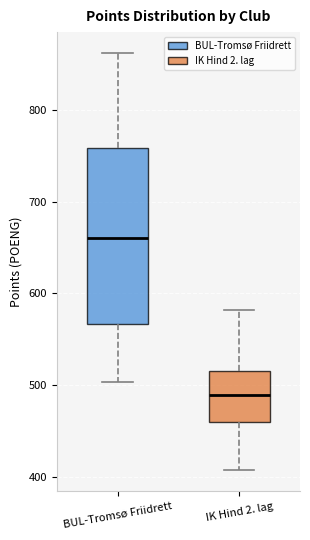

Which box has the highest median line?

BUL-Tromsø Friidrett